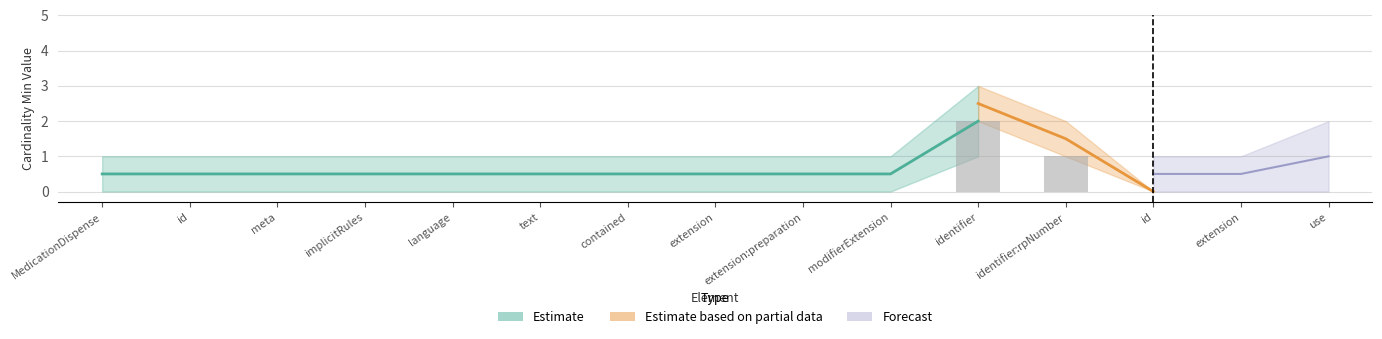

What is the sum of all values?

3